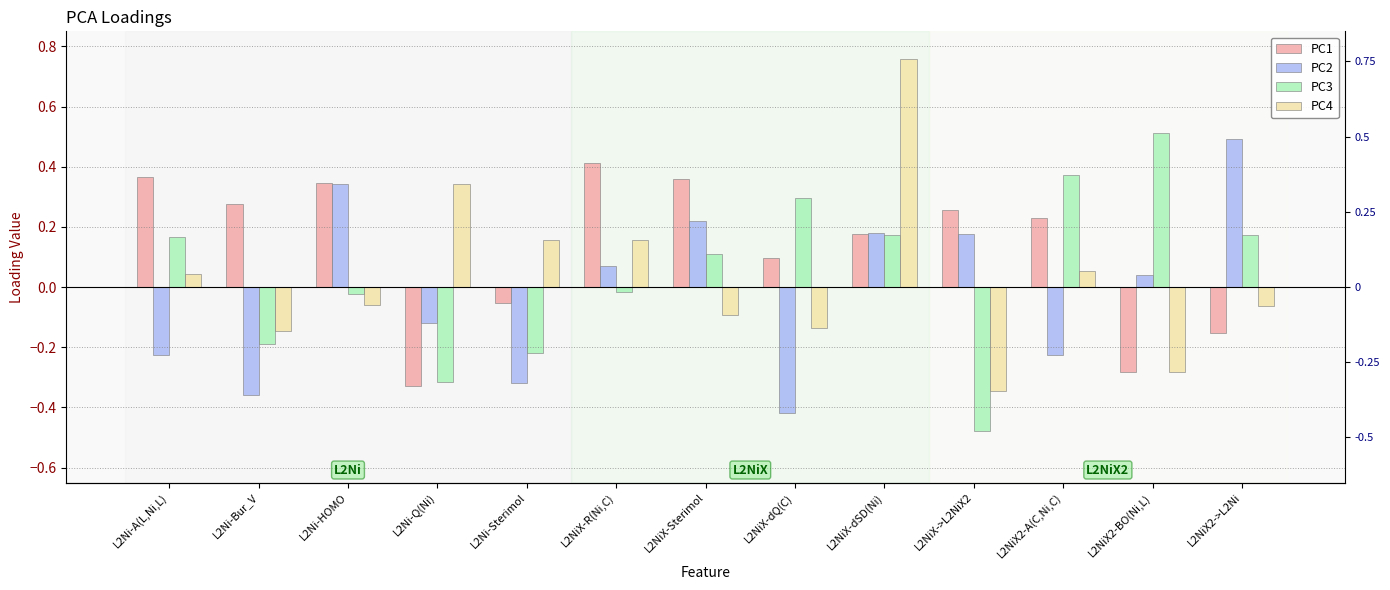

Reading left to right, transcribe all the data shown in this chart.

PC1: L2Ni-A(L,Ni,L)=0.4	L2Ni-Bur_V=0.3	L2Ni-HOMO=0.3	L2Ni-Q(Ni)=-0.3	L2Ni-Sterimol=-0.1	L2NiX-R(Ni,C)=0.4	L2NiX-Sterimol=0.4	L2NiX-dQ(C)=0.1	L2NiX-dSD(Ni)=0.2	L2NiX->L2NiX2=0.3	L2NiX2-A(C,Ni,C)=0.2	L2NiX2-BO(Ni,L)=-0.3	L2NiX2->L2Ni=-0.2
PC2: L2Ni-A(L,Ni,L)=-0.2	L2Ni-Bur_V=-0.4	L2Ni-HOMO=0.3	L2Ni-Q(Ni)=-0.1	L2Ni-Sterimol=-0.3	L2NiX-R(Ni,C)=0.1	L2NiX-Sterimol=0.2	L2NiX-dQ(C)=-0.4	L2NiX-dSD(Ni)=0.2	L2NiX->L2NiX2=0.2	L2NiX2-A(C,Ni,C)=-0.2	L2NiX2-BO(Ni,L)=0.0	L2NiX2->L2Ni=0.5
PC3: L2Ni-A(L,Ni,L)=0.2	L2Ni-Bur_V=-0.2	L2Ni-HOMO=-0.0	L2Ni-Q(Ni)=-0.3	L2Ni-Sterimol=-0.2	L2NiX-R(Ni,C)=-0.0	L2NiX-Sterimol=0.1	L2NiX-dQ(C)=0.3	L2NiX-dSD(Ni)=0.2	L2NiX->L2NiX2=-0.5	L2NiX2-A(C,Ni,C)=0.4	L2NiX2-BO(Ni,L)=0.5	L2NiX2->L2Ni=0.2
PC4: L2Ni-A(L,Ni,L)=0.0	L2Ni-Bur_V=-0.1	L2Ni-HOMO=-0.1	L2Ni-Q(Ni)=0.3	L2Ni-Sterimol=0.2	L2NiX-R(Ni,C)=0.2	L2NiX-Sterimol=-0.1	L2NiX-dQ(C)=-0.1	L2NiX-dSD(Ni)=0.8	L2NiX->L2NiX2=-0.3	L2NiX2-A(C,Ni,C)=0.1	L2NiX2-BO(Ni,L)=-0.3	L2NiX2->L2Ni=-0.1